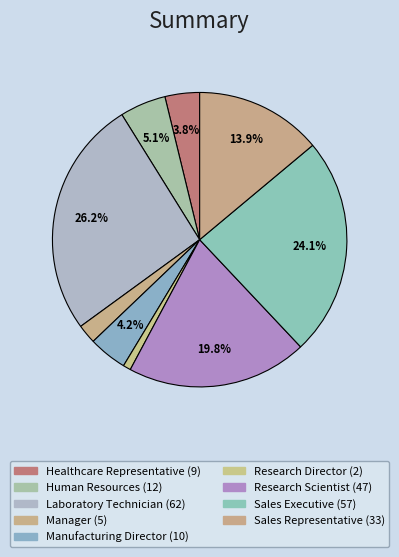

Count the number of slices in the pie.

9